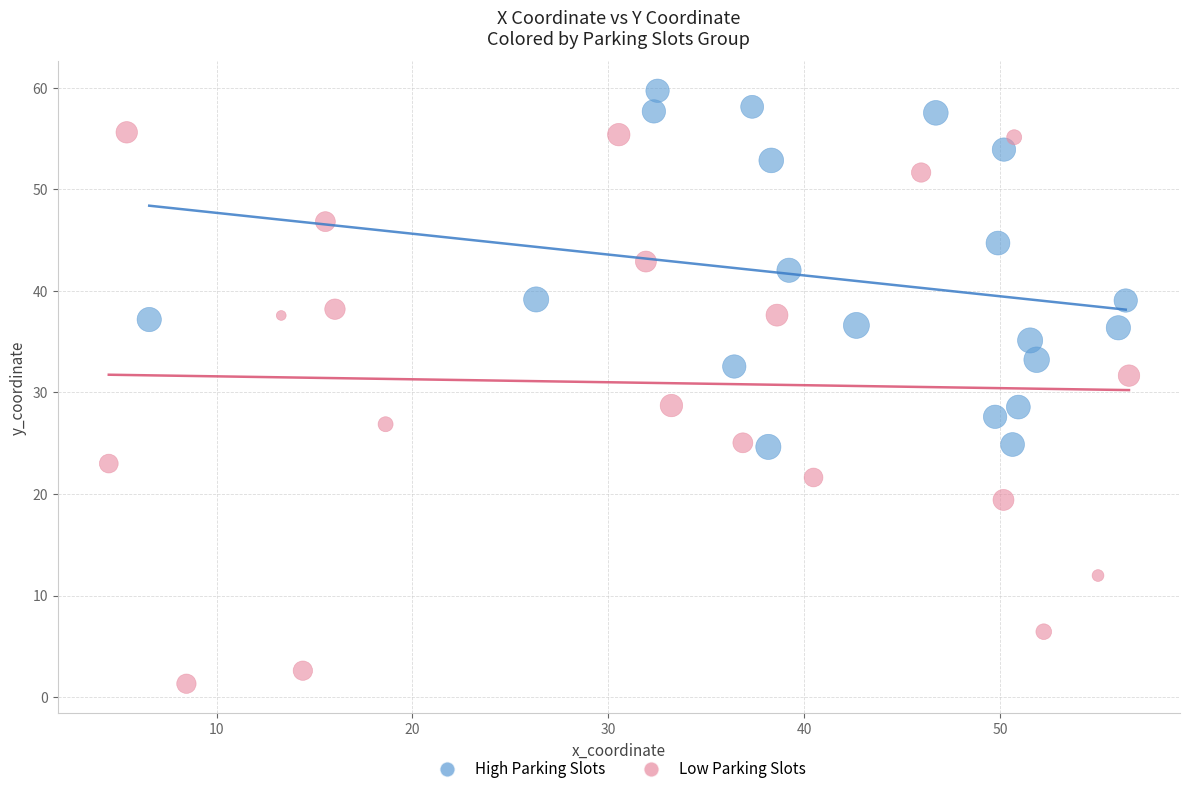

Which series has the widest spread of Y values?

Low Parking Slots